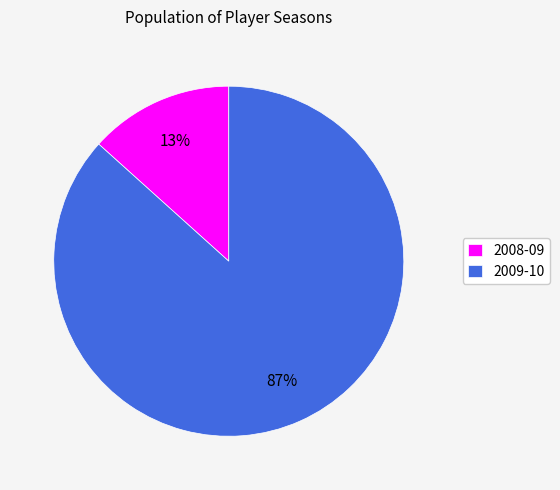

Is the sum of 2008-09 and 2009-10 greater than half?

Yes